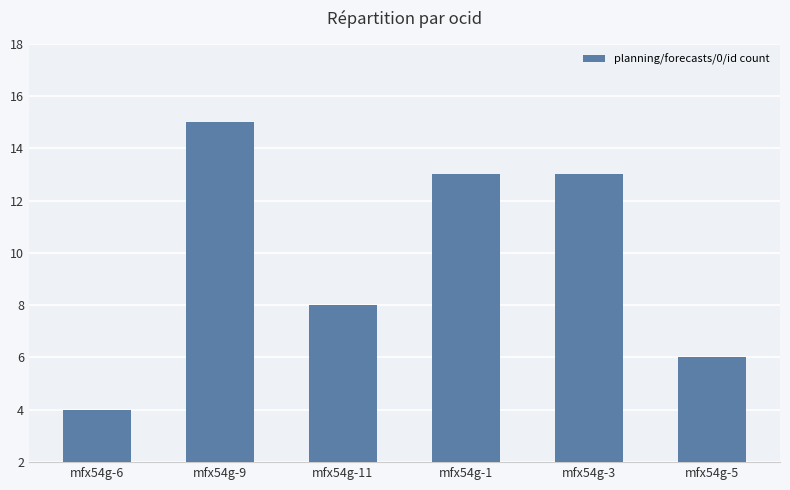

What is the minimum value shown in the chart?

4